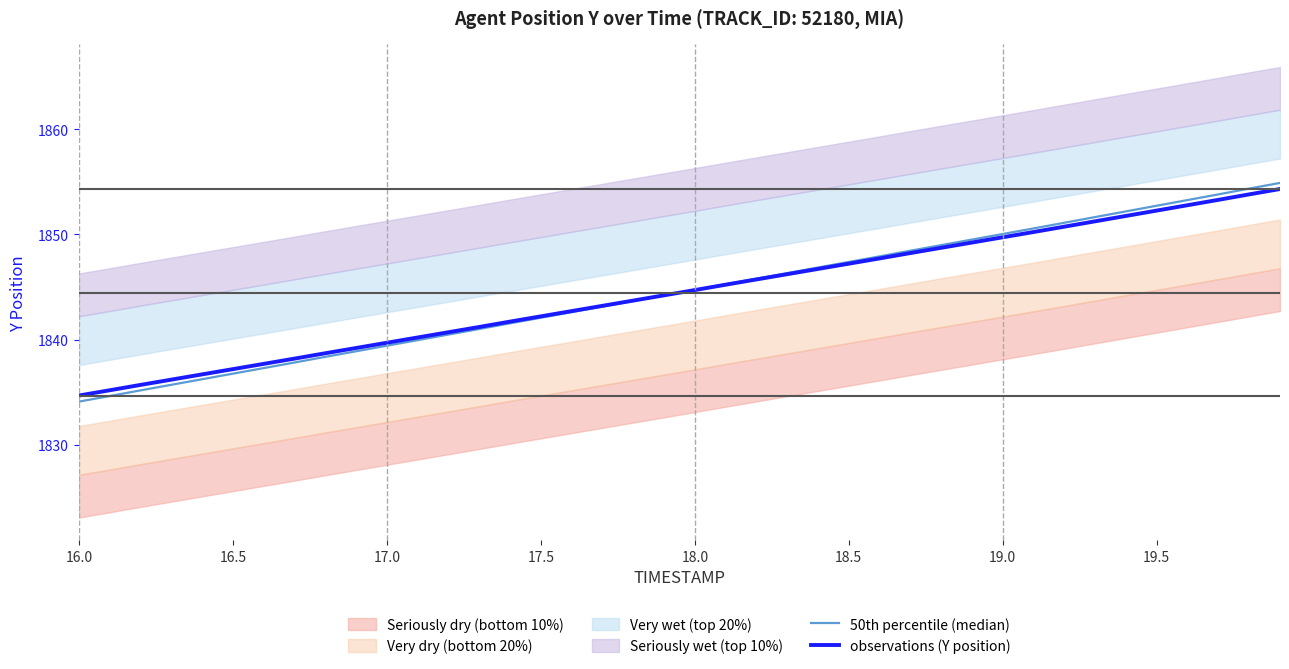

Is this an area chart (filled region under the line)?

No